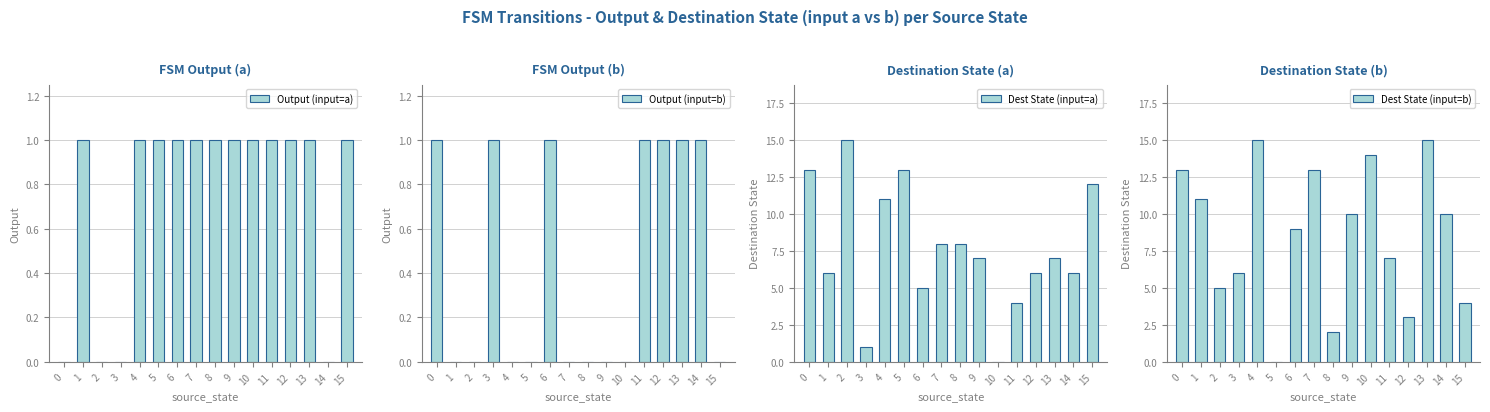

Does the chart contain stacked bars?

No